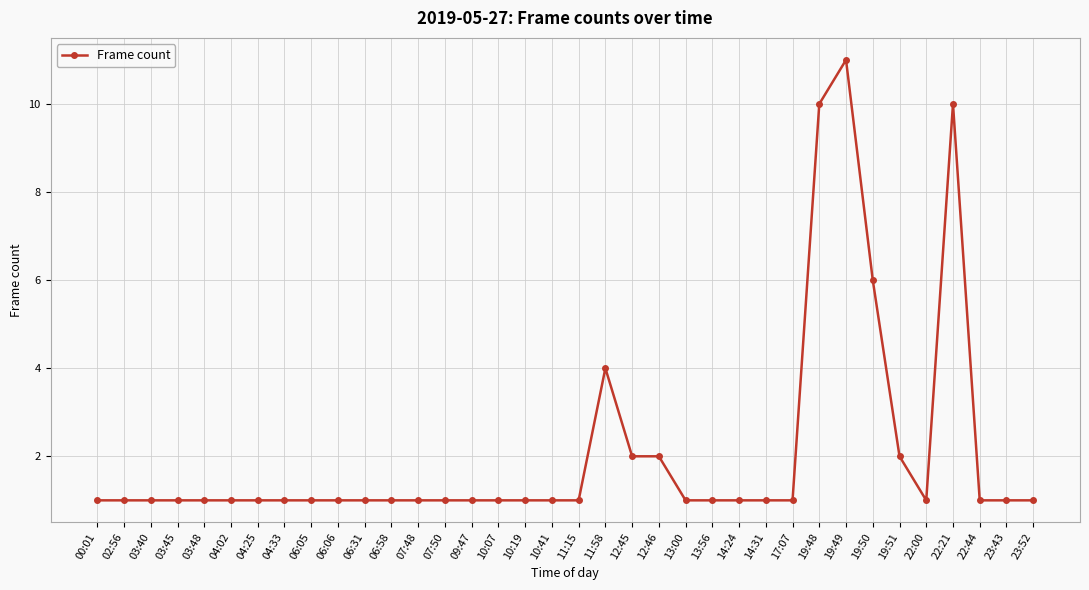

What is the difference between the maximum and minimum values?

10